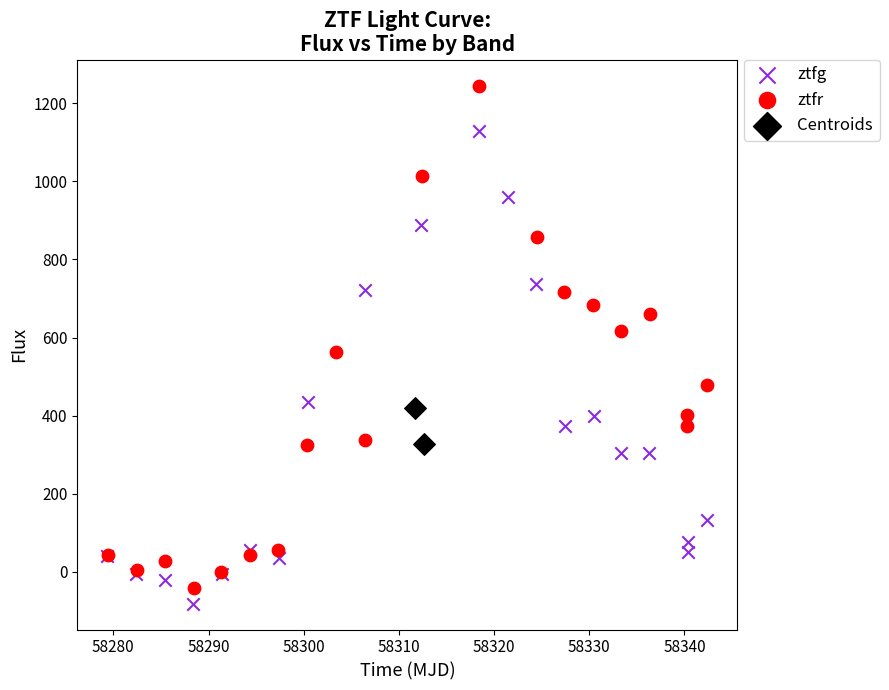

What are all the series names shown in the legend?

ztfg, ztfr, Centroids